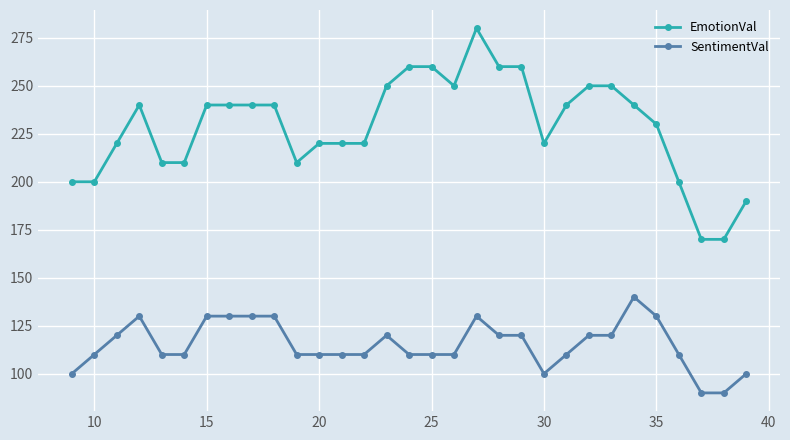

Which series has the widest spread of values?

EmotionVal